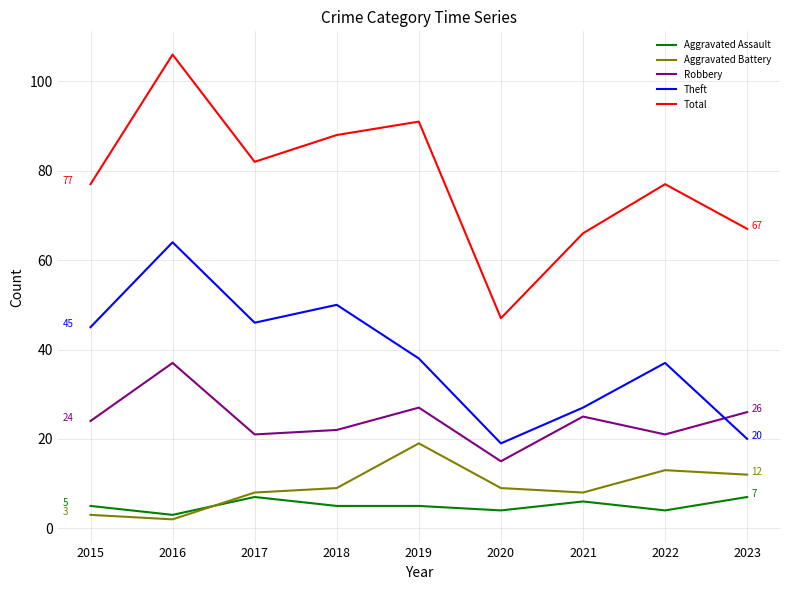

Reading left to right, what are all the values shown in this chart?

Aggravated Assault: 5	3	7	5	5	4	6	4	7
Aggravated Battery: 3	2	8	9	19	9	8	13	12
Robbery: 24	37	21	22	27	15	25	21	26
Theft: 45	64	46	50	38	19	27	37	20
Total: 77	106	82	88	91	47	66	77	67